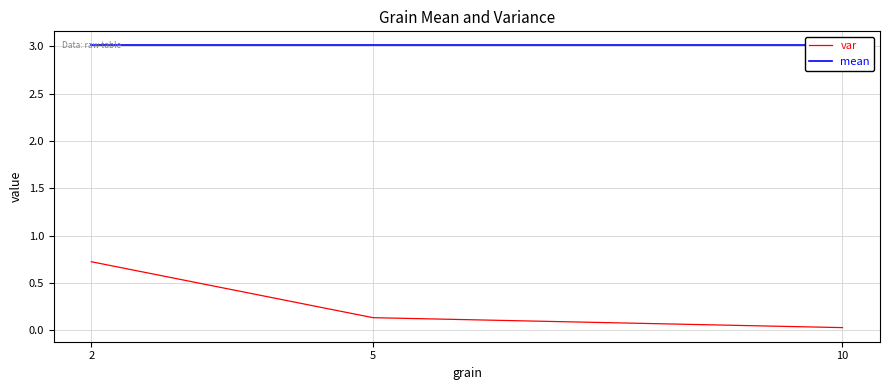

What is the sum of all mean values?

9.0